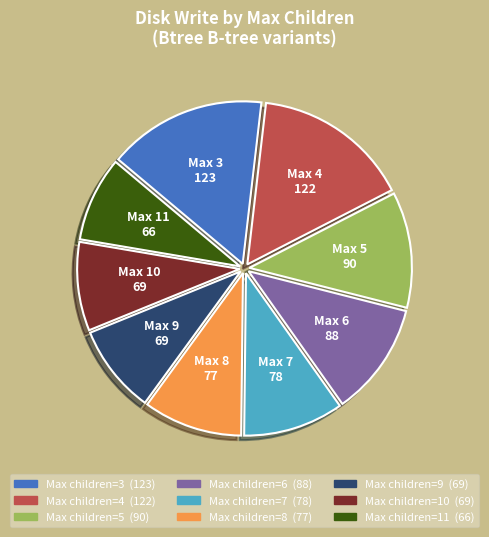

Does any single category account for the majority?

No